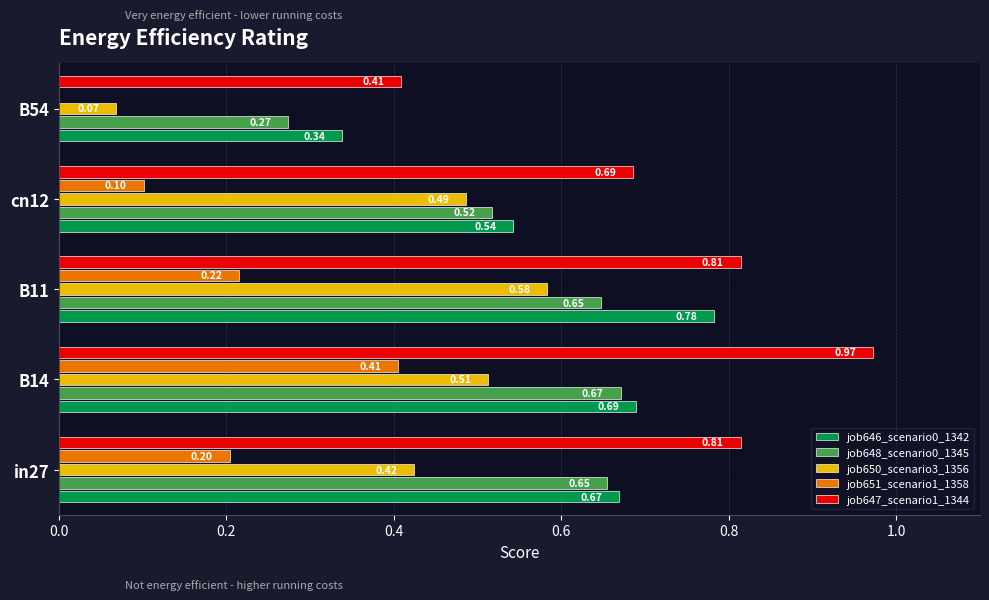

What is the sum of all job651_scenario1_1358 values?

0.9